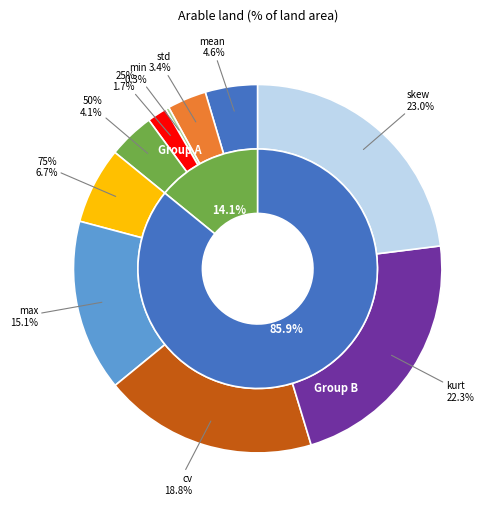

What percentage is the 25% slice, to the nearest percent?

2%